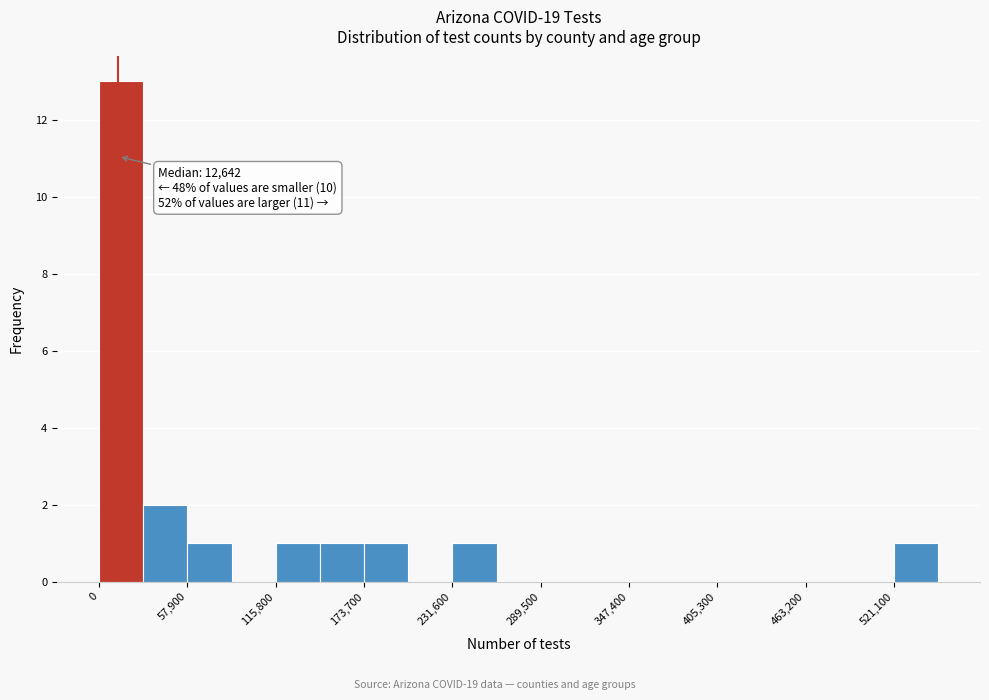

Read against the x-axis, roughly where is the centre of the tallest bar?

10000